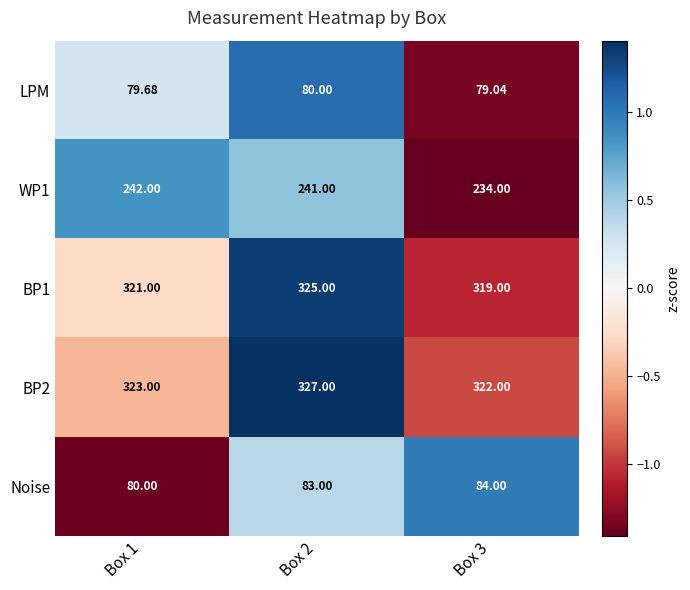

Which series has the widest spread of values?

WP1